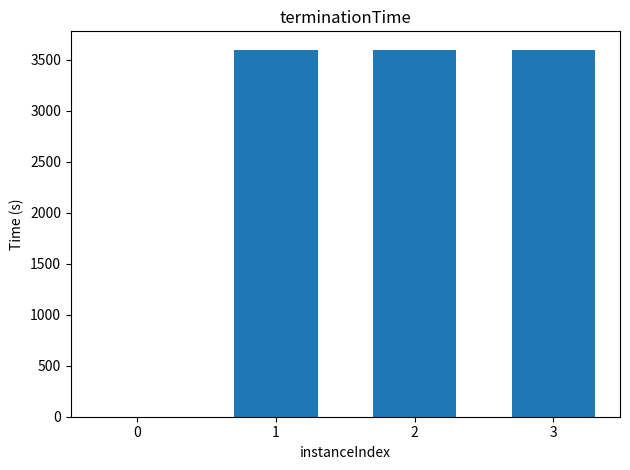

Is it true that the value at 3 is 3600.0?

True